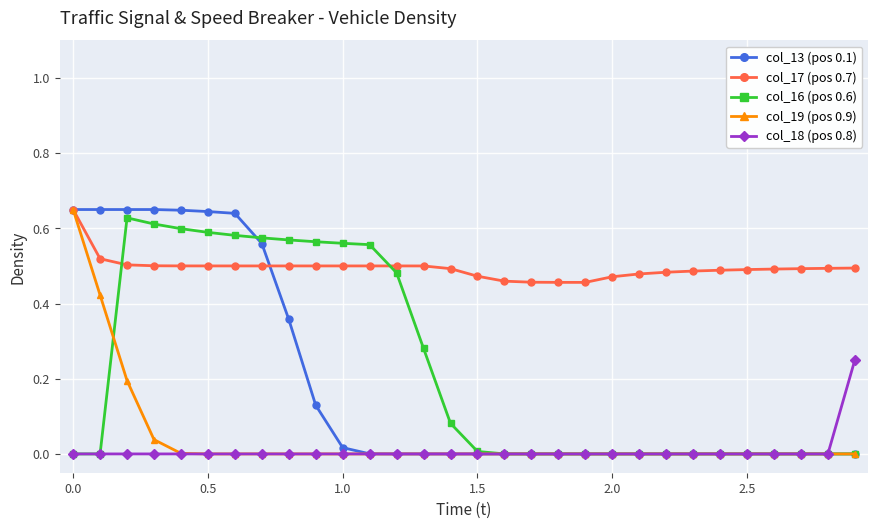

Which series has the largest total across all categories?

col_17 (pos 0.7)